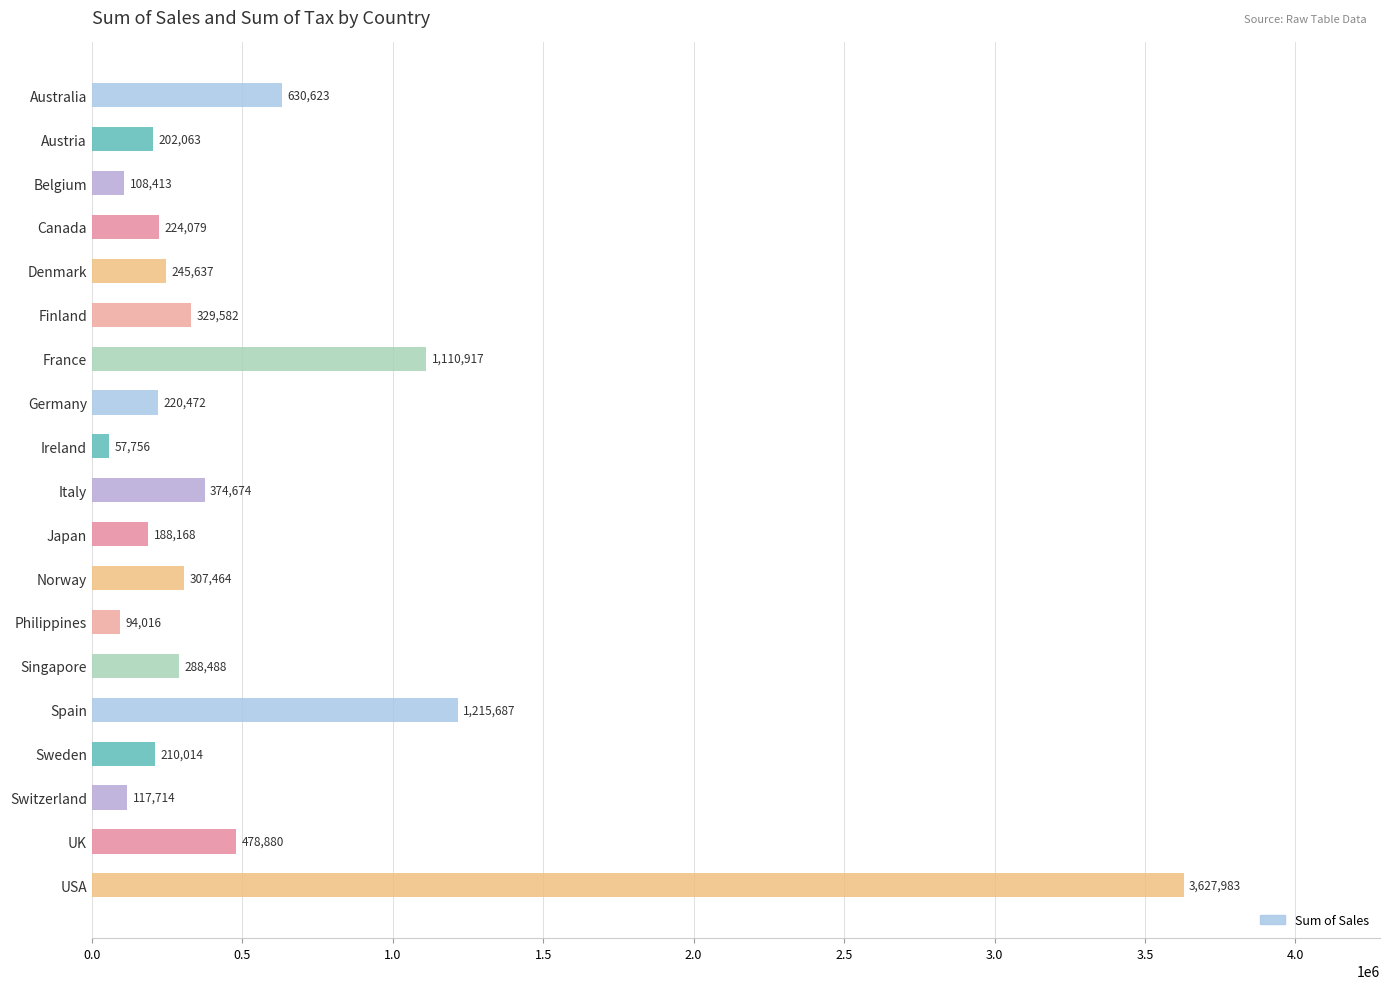

How many categories are shown in the chart?

19